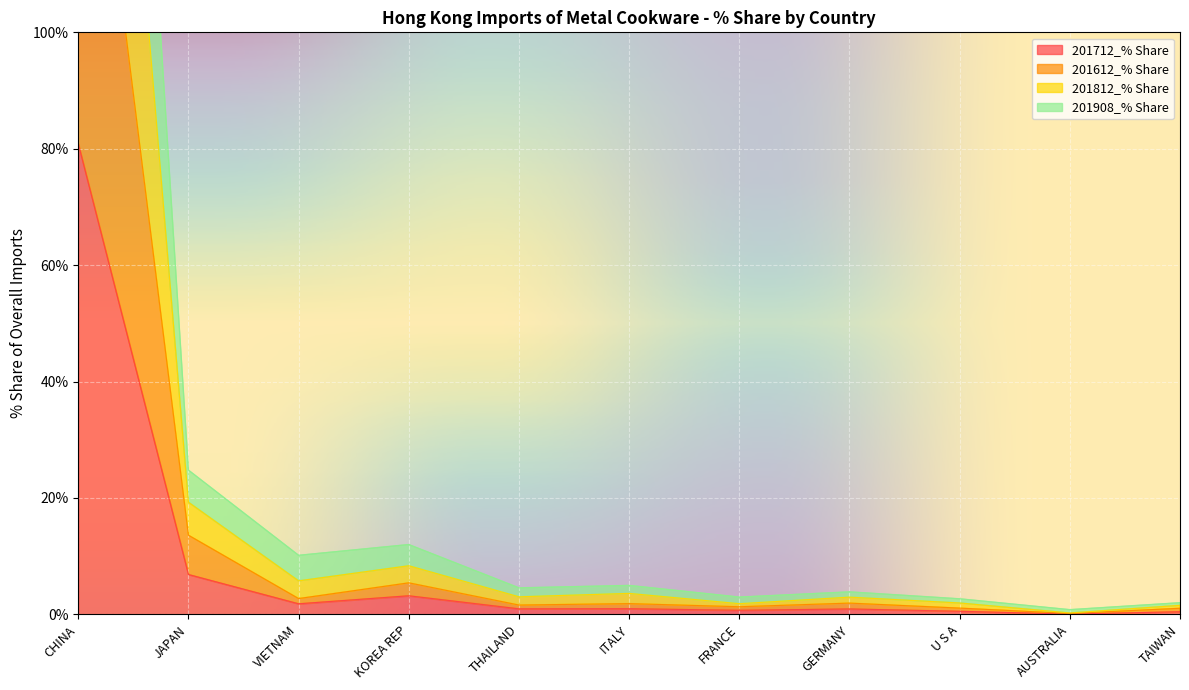

True or false: 201712_% Share has a value of 3.2 at KOREA REP.

True